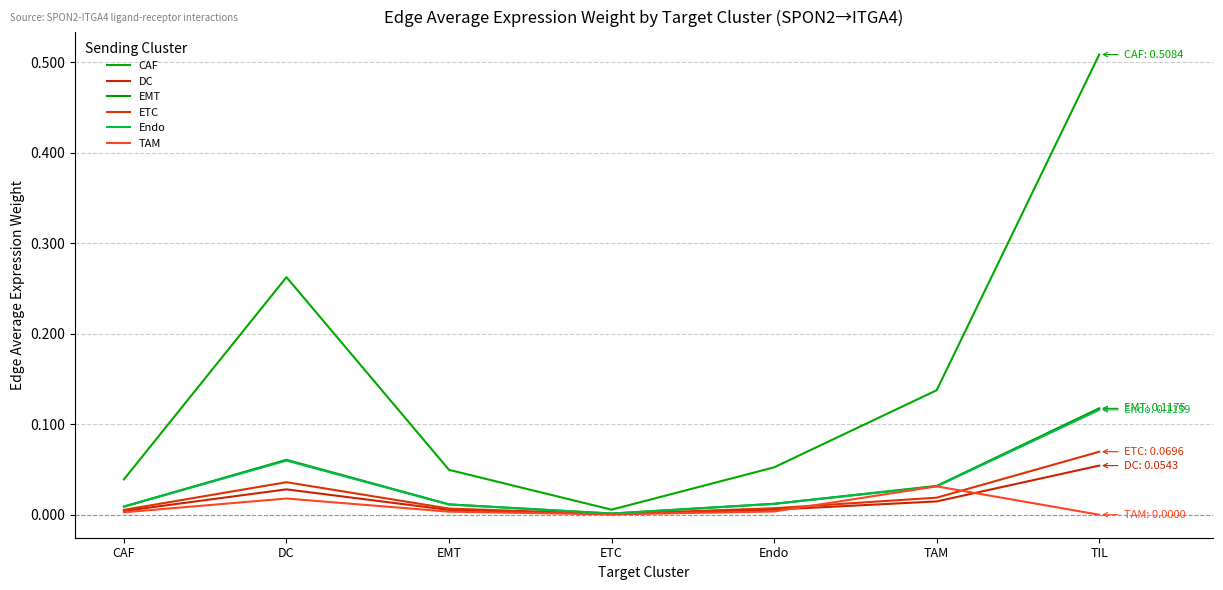

Is the value of TAM at DC greater than the value of DC at CAF?

Yes